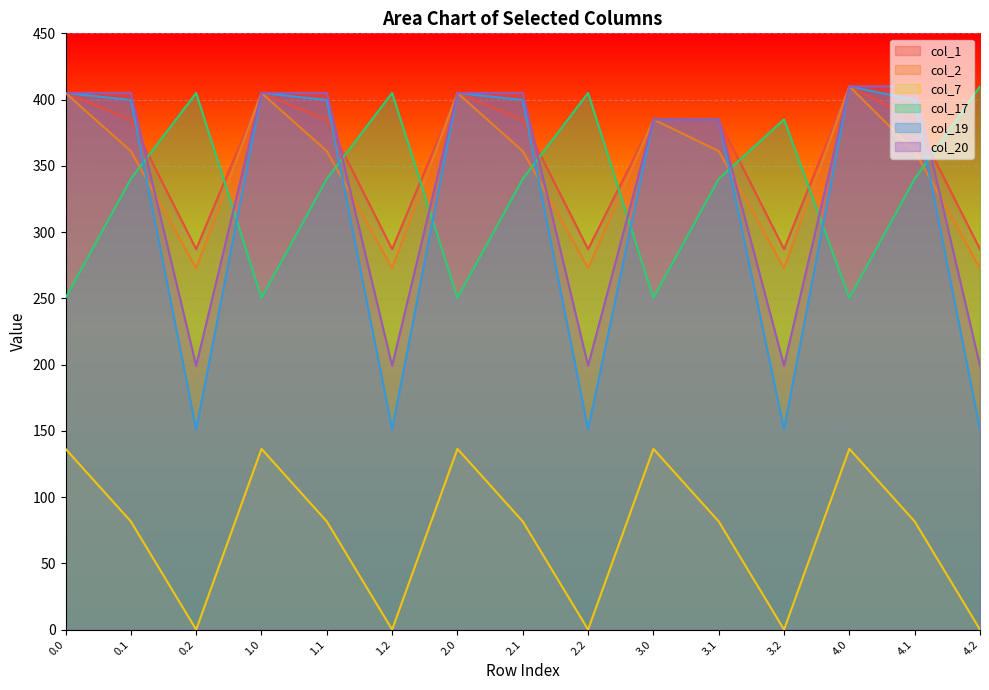

What is the difference between the highest and lowest values at 1.0?

268.6